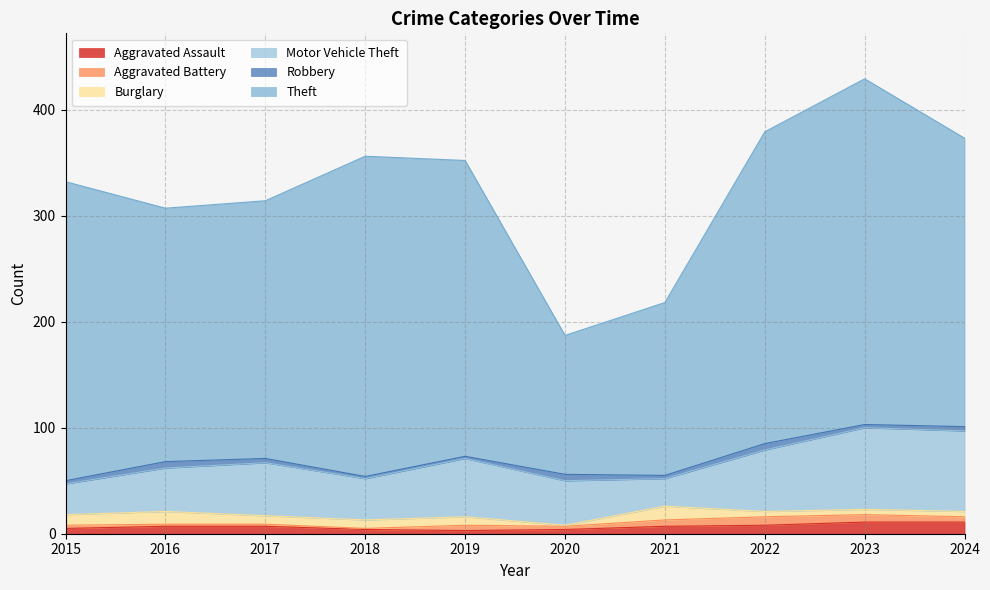

Reading left to right, list all the values displayed in this chart.

Aggravated Assault: 5	7	7	4	3	4	7	8	11	11
Aggravated Battery: 3	2	2	1	5	3	6	8	7	5
Burglary: 10	12	8	8	8	1	13	5	5	5
Motor Vehicle Theft: 29	41	50	39	55	42	26	58	77	76
Robbery: 3	6	4	2	2	6	3	6	3	4
Theft: 282	239	243	302	279	131	163	294	326	272